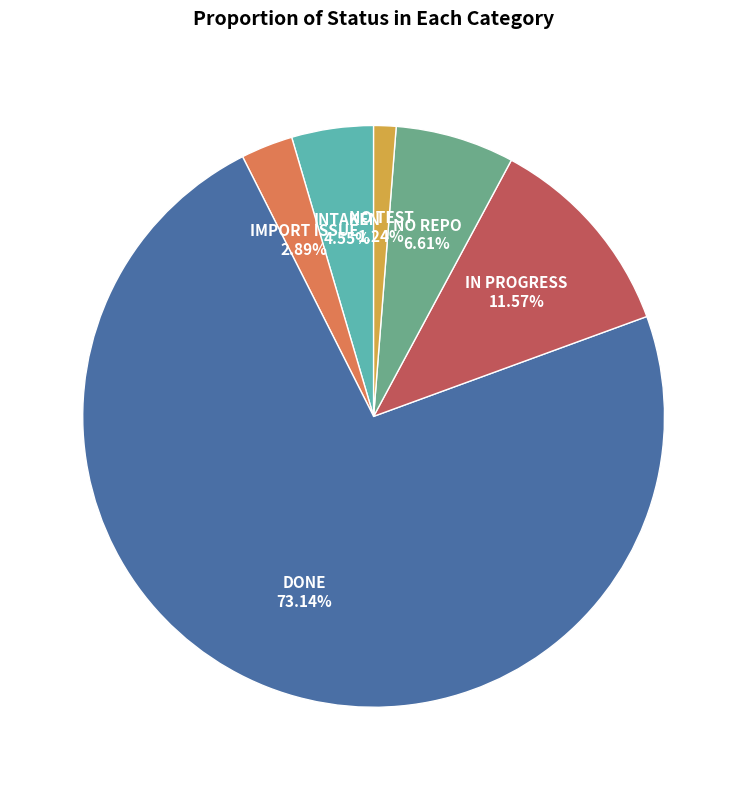

Is there any slice that represents more than half of the pie?

Yes